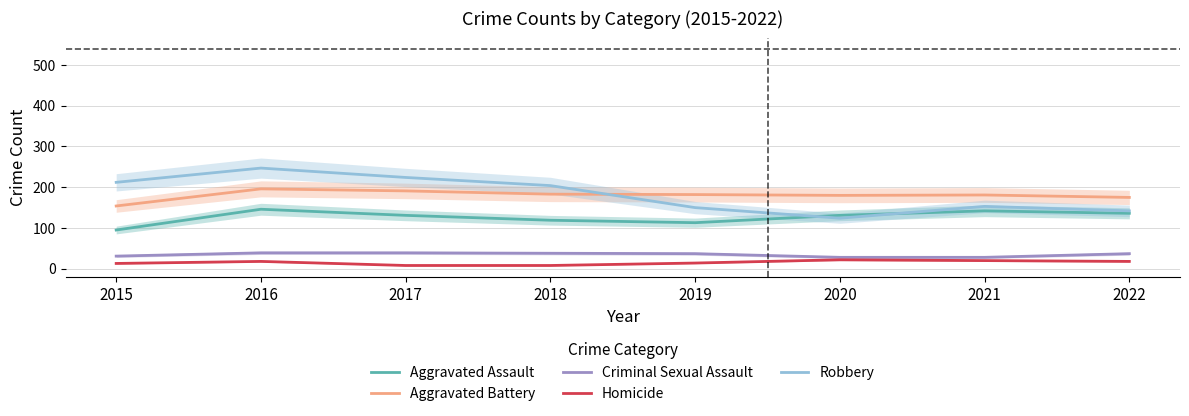

Reading right to left, list all the values displayed in this chart.

Aggravated Assault: 136	142	131	113	119	131	146	95
Aggravated Battery: 175	181	180	182	183	191	196	154
Criminal Sexual Assault: 37	28	28	37	38	39	39	31
Homicide: 18	20	22	14	8	8	18	13
Robbery: 142	153	124	150	204	224	247	212